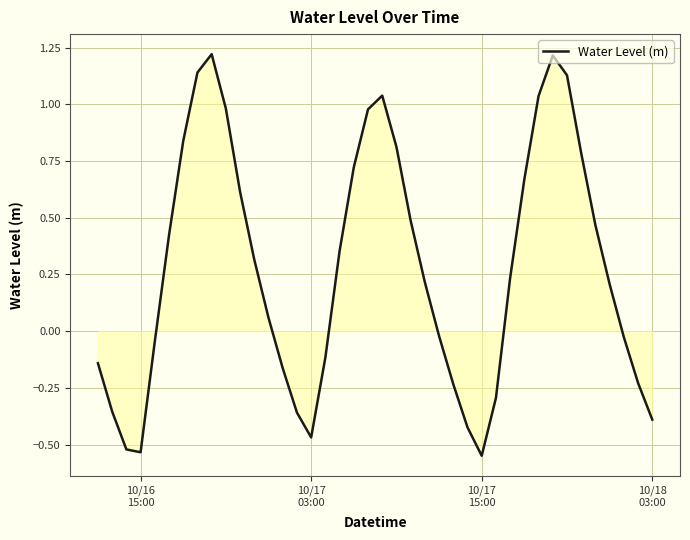

What is the difference between the maximum and minimum values?

1.8